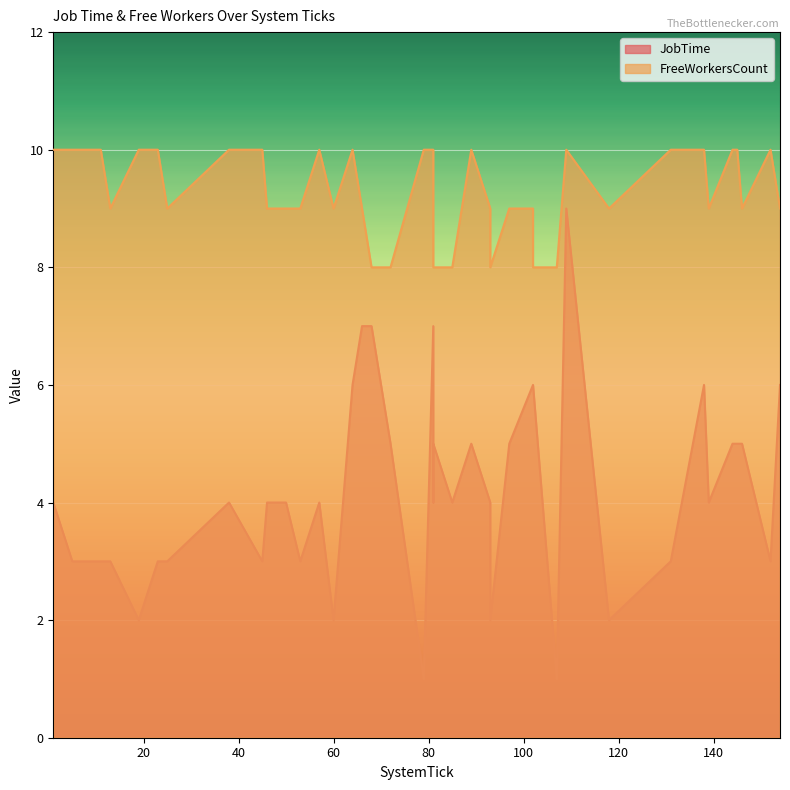

True or false: JobTime has a value of 3 at 45.

True